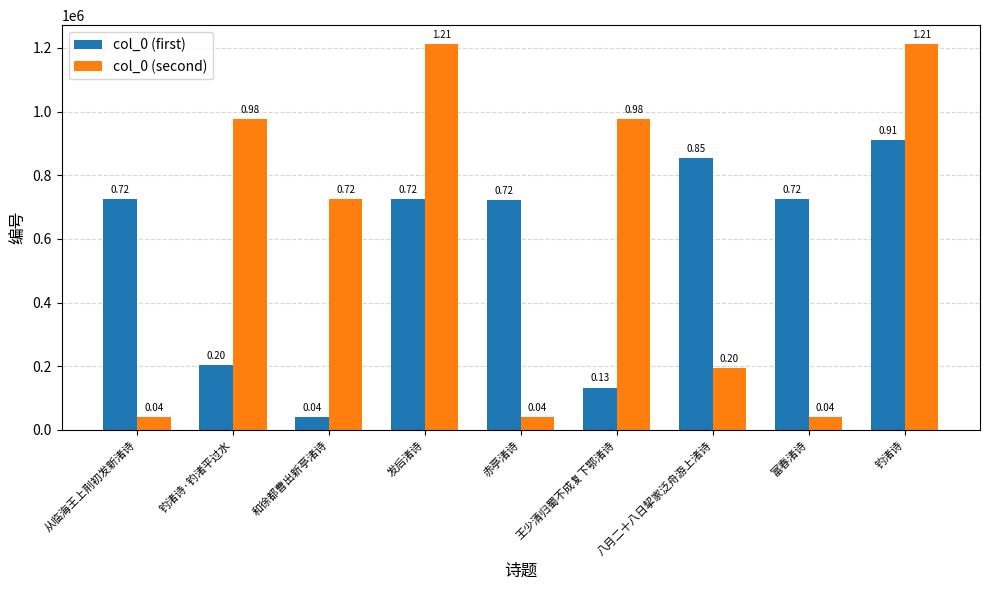

Rank the series by their maximum value, from highest to lowest.

col_0 (second), col_0 (first)